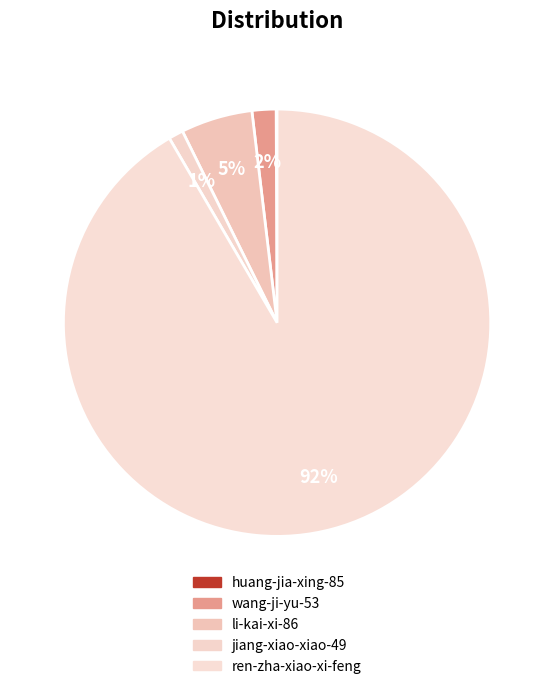

To the nearest percent, what is the difference between the largest and smallest slice percentages?

92%